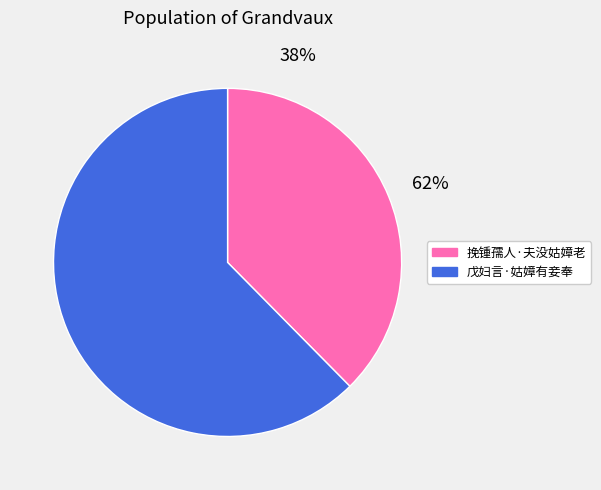

Rank the categories by value from highest to lowest.

戊妇言·姑嫜有妾奉, 挽锺孺人·夫没姑嫜老